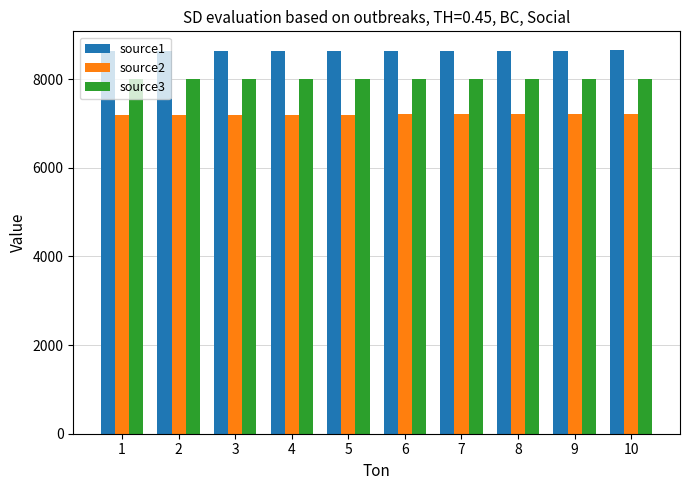

What is the total value across all series at 8?

23861